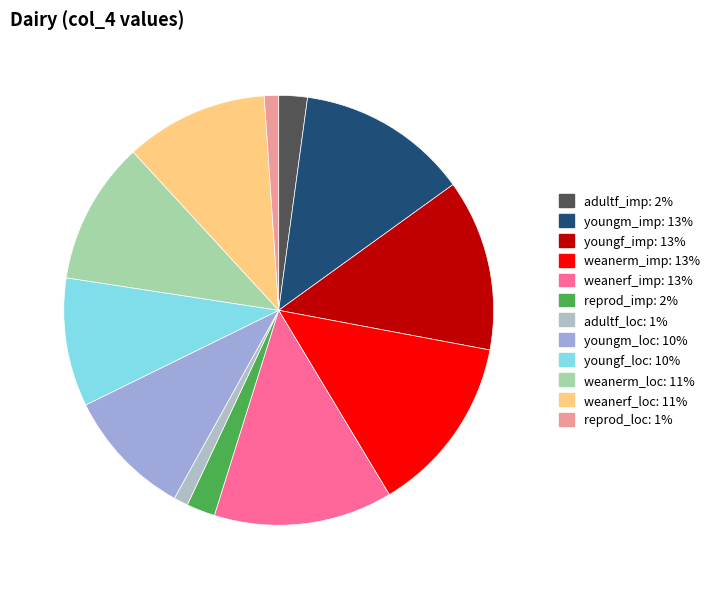

How many slices are in this pie chart?

12